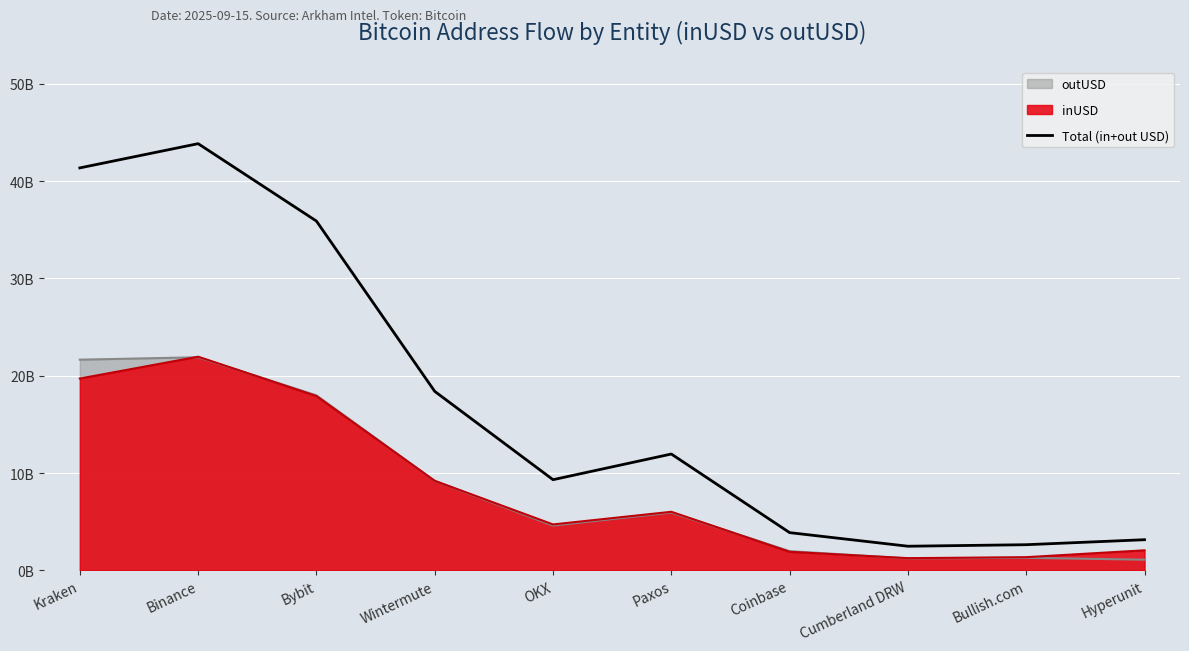

What is the difference between the maximum and minimum values?

41373552535.6